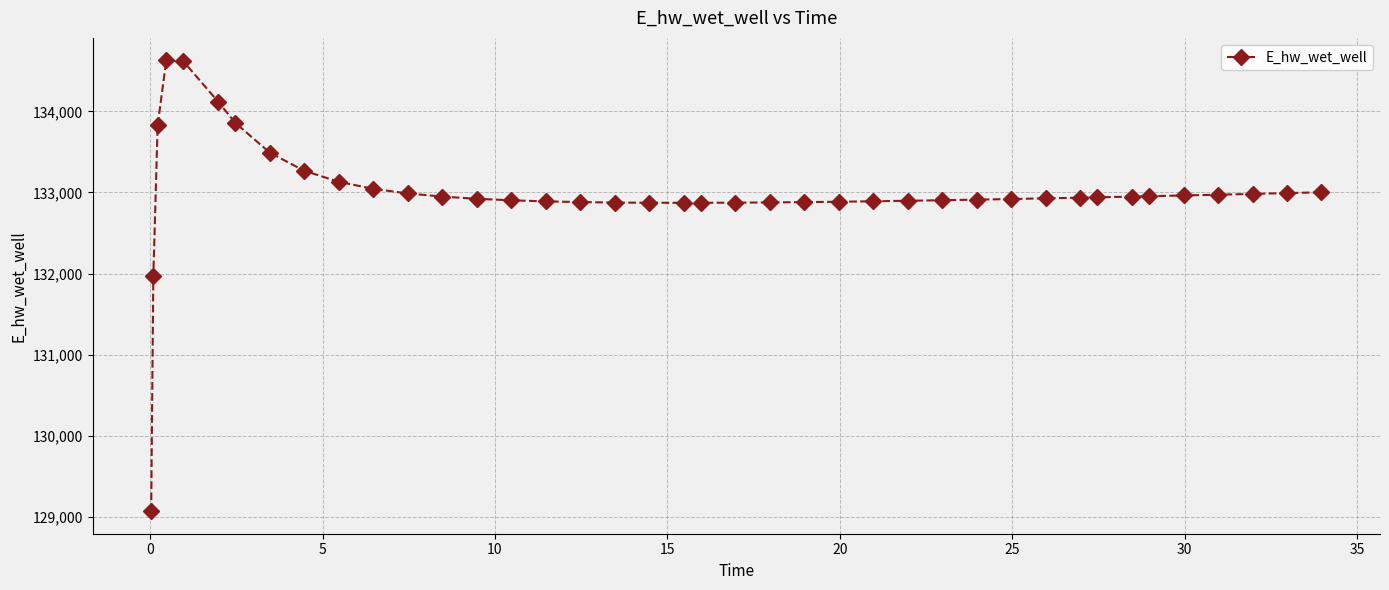

What is the average value?

132992.9